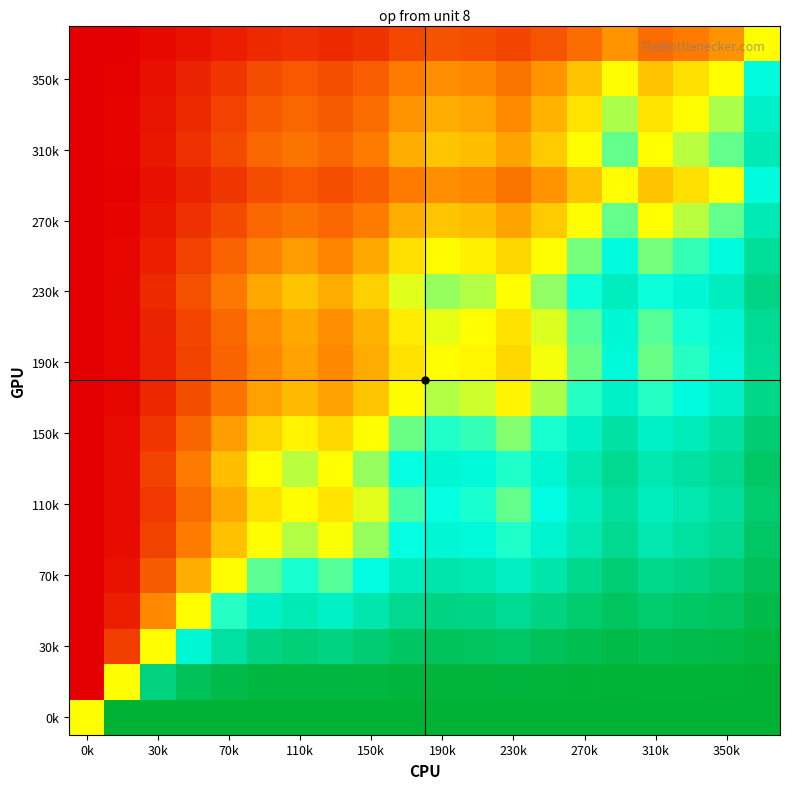

At which category does the chart reach its minimum across all series?

0k